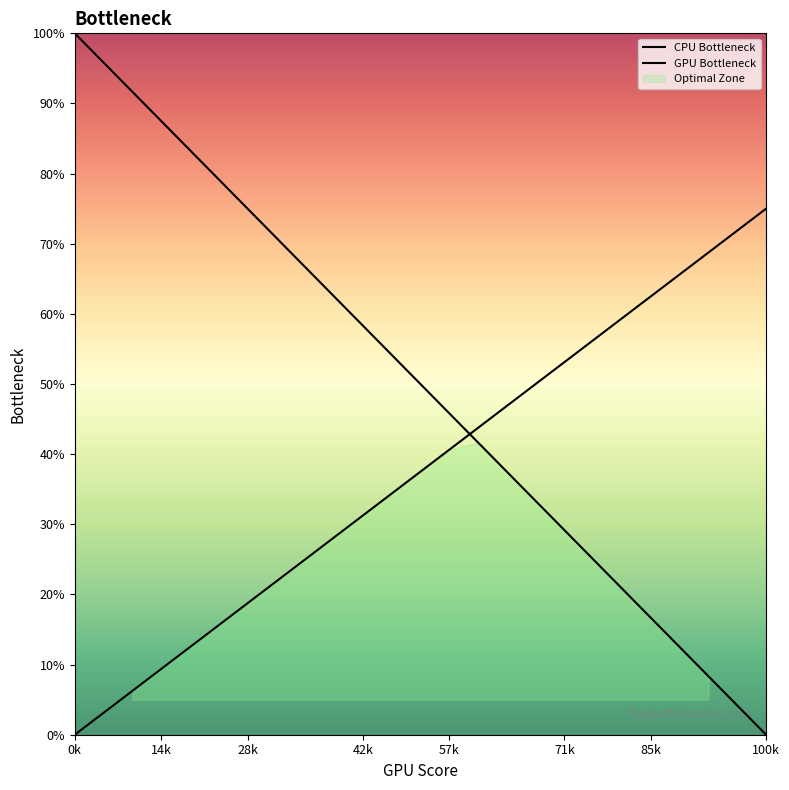

Which series ends up on top after the final intersection of CPU Bottleneck and GPU Bottleneck?

GPU Bottleneck